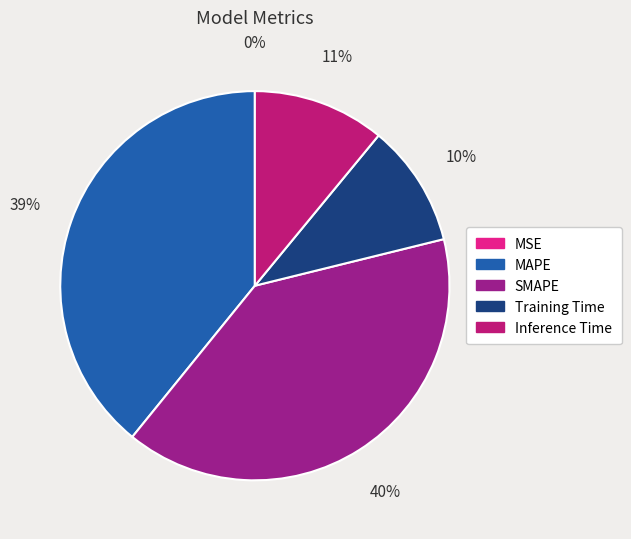

Is SMAPE the majority of the pie?

No